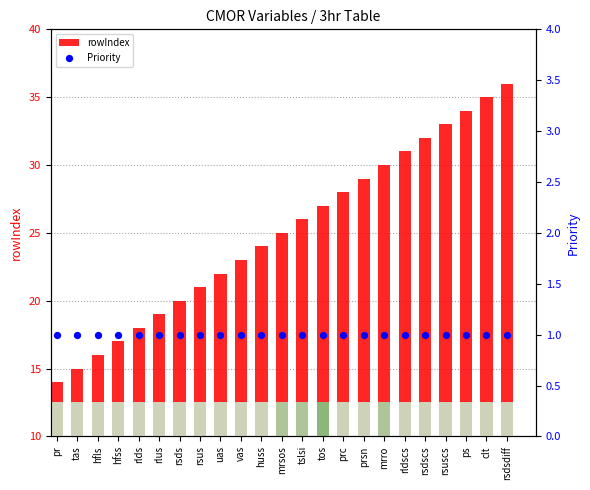

Which series has the largest Y range (max minus min)?

rowIndex